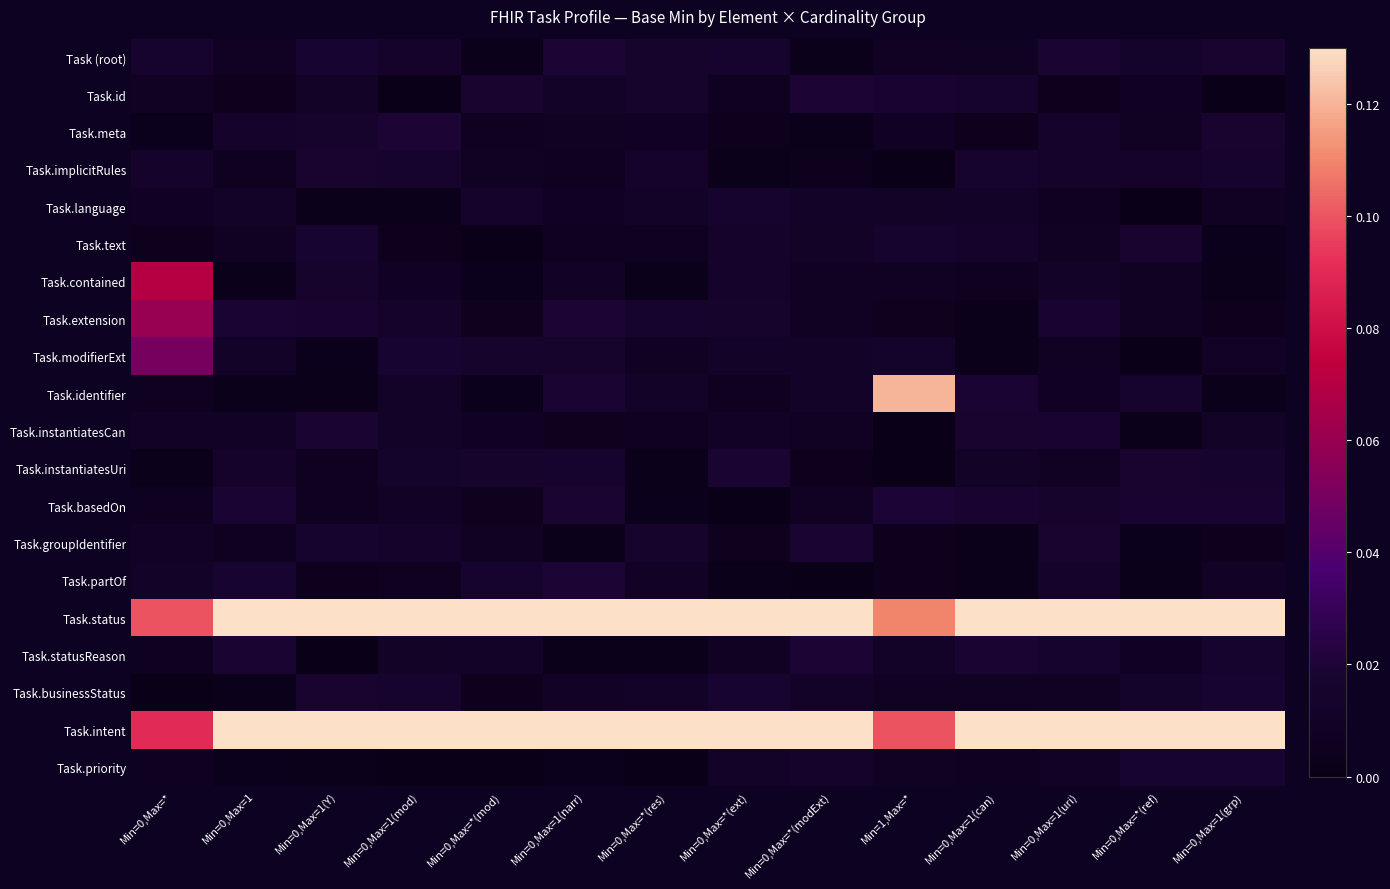

How many data points does each series have?

14